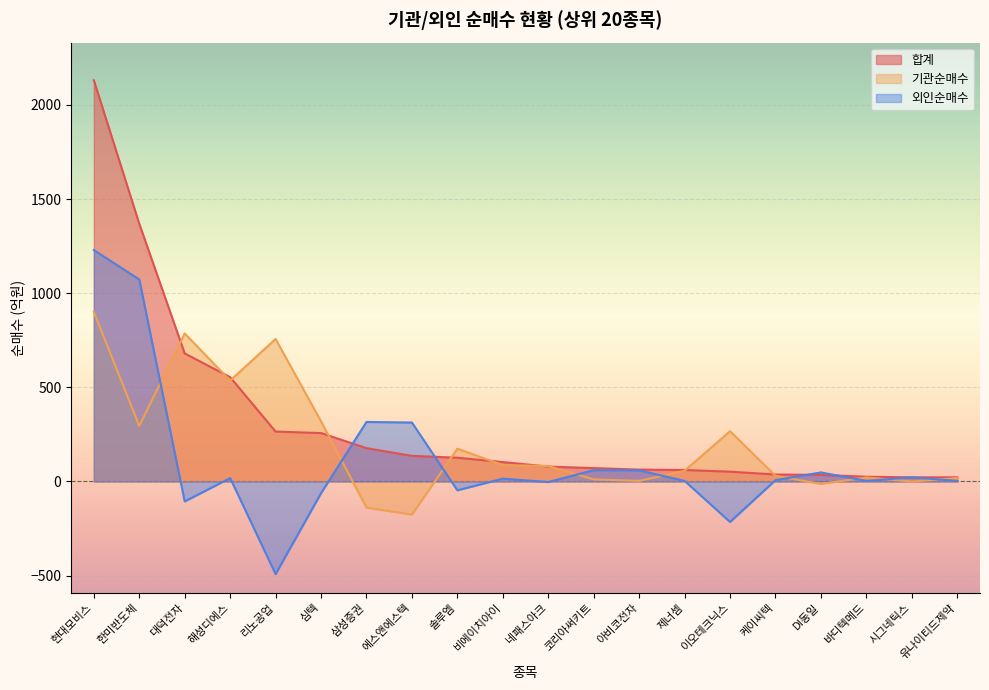

What are all the series names shown in the legend?

합계, 기관순매수, 외인순매수